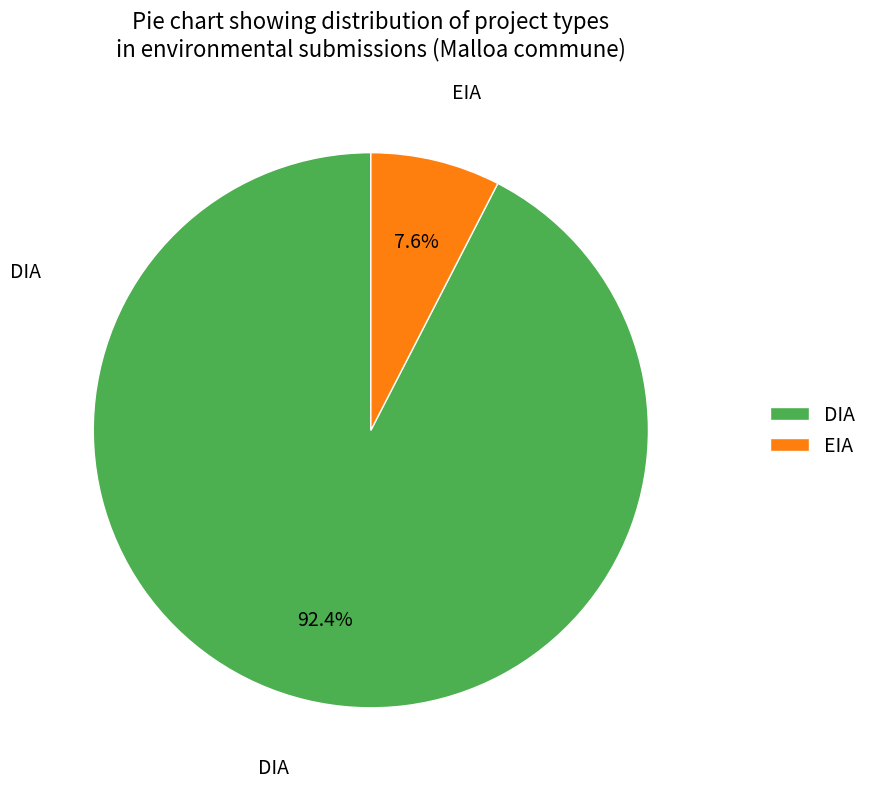

To the nearest percent, what is the combined percentage of DIA and EIA?

100%